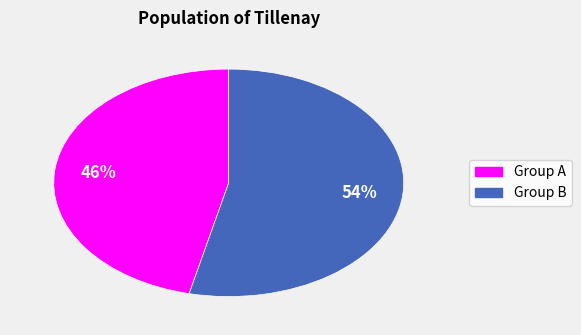

Is there any slice that represents more than half of the pie?

Yes